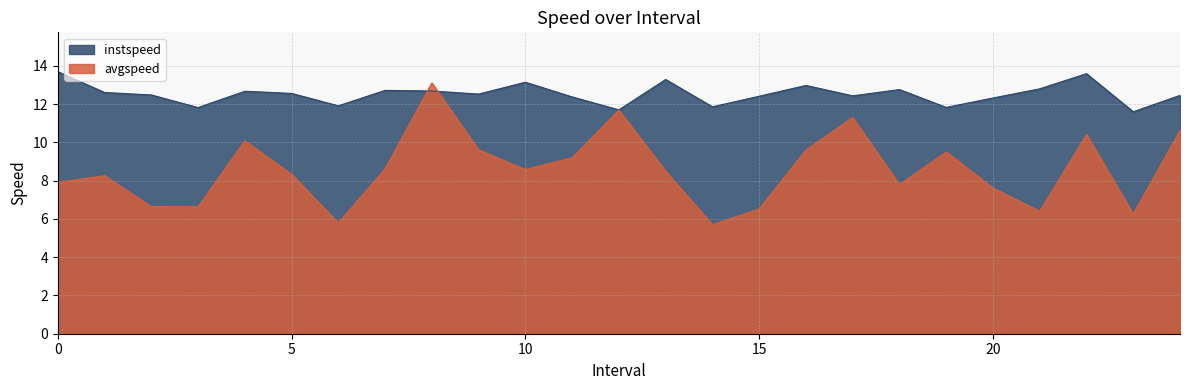

Where does the avgspeed series first go above 8?

1.0